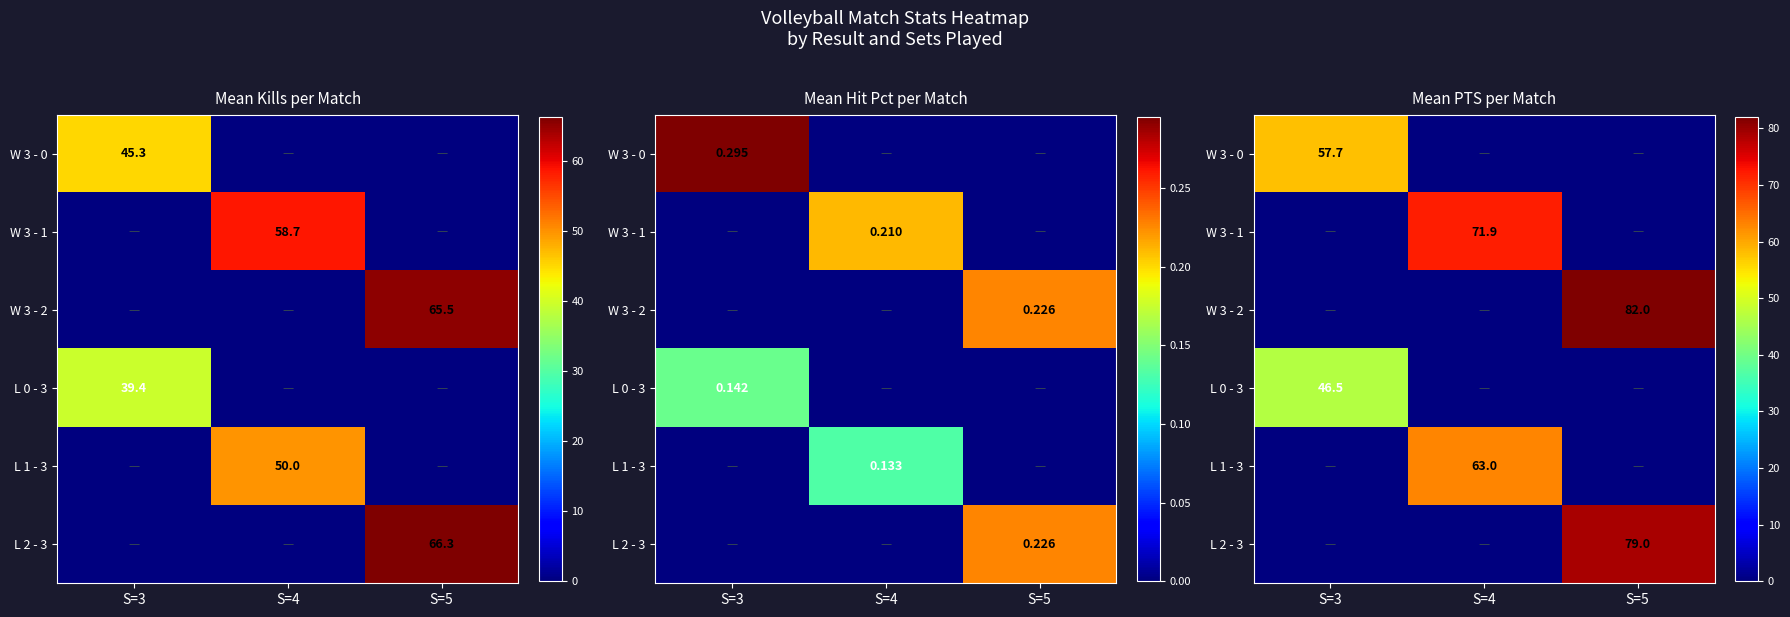

Rank the series by their maximum value, from lowest to highest.

L 0 - 3, W 3 - 0, L 1 - 3, W 3 - 1, L 2 - 3, W 3 - 2